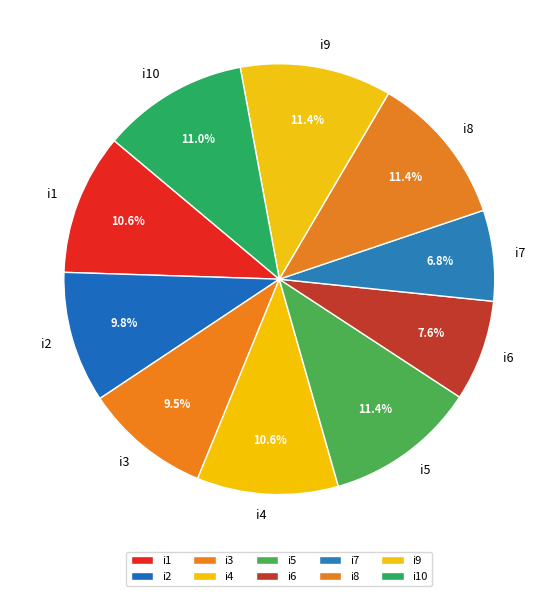

To the nearest percent, what is the combined percentage of i1 and i10?

22%